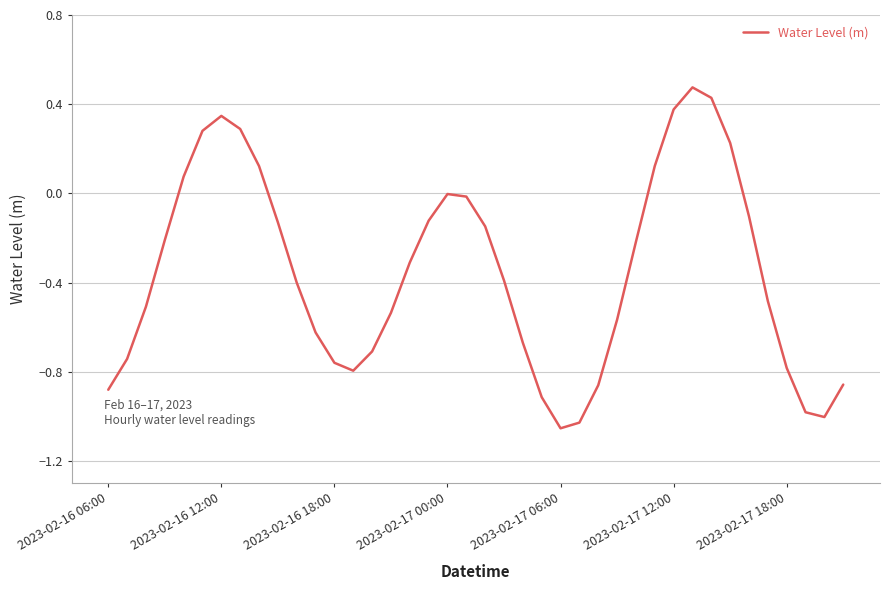

What is the difference between the maximum and minimum values?

1.5